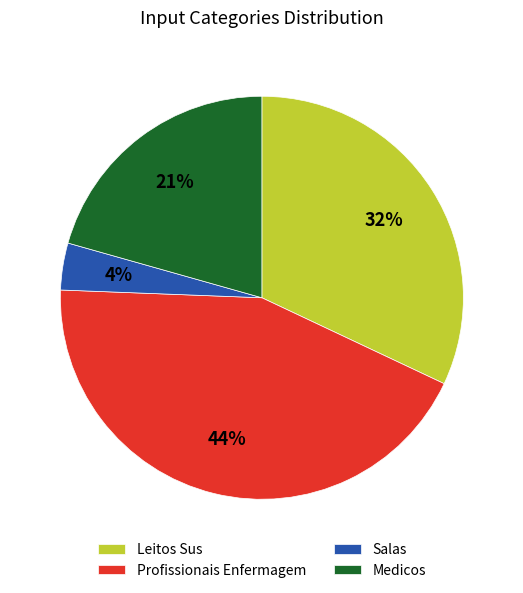

Do Leitos Sus and Medicos together represent more than half of the pie?

Yes